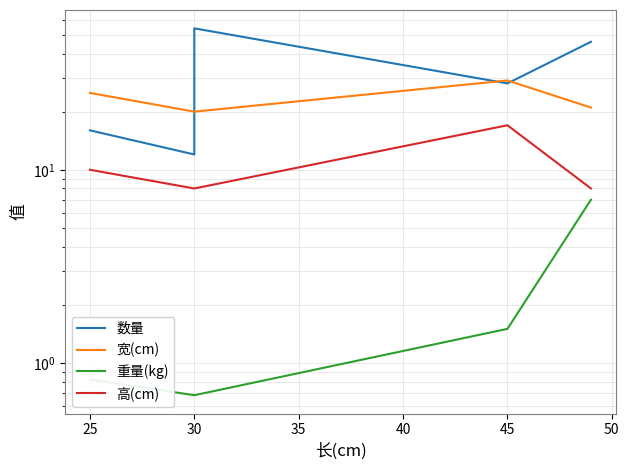

True or false: 宽(cm) and 高(cm) cross at least once.

False